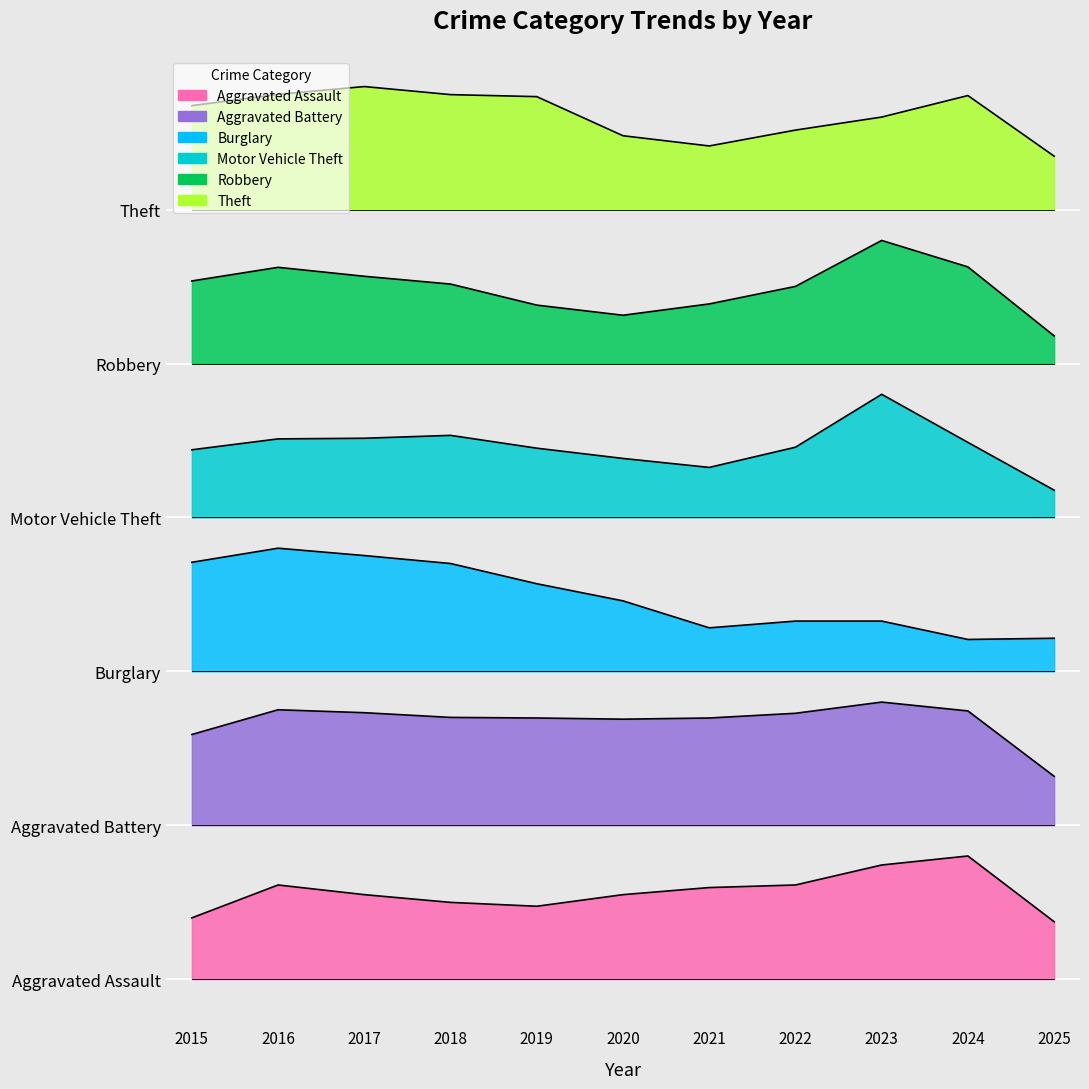

What is the sum of all Aggravated Battery values?

6454.4